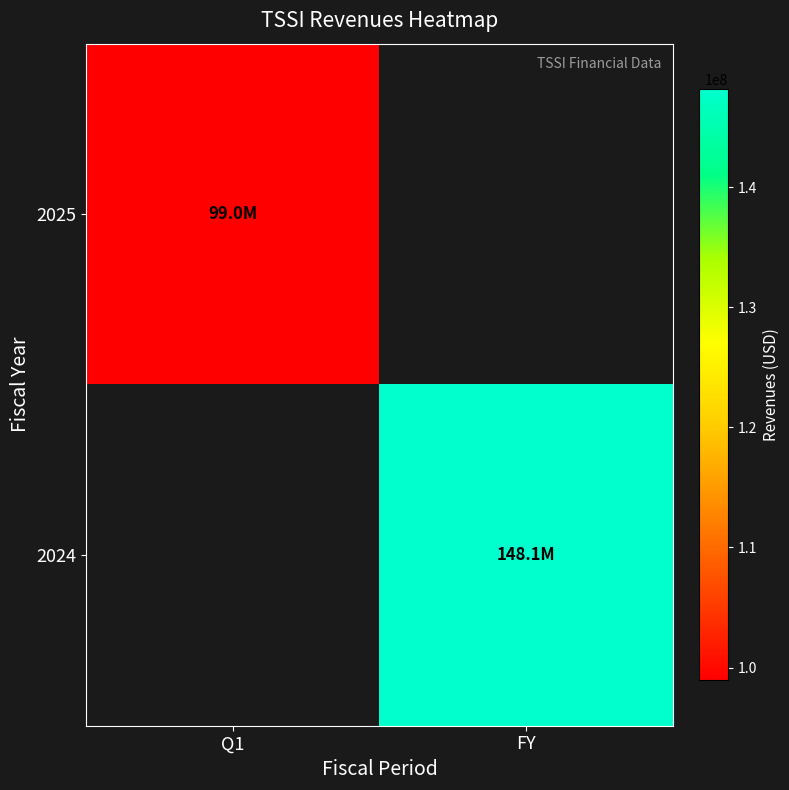

Is the value of 2024 at Q1 greater than the value of 2025 at Q1?

No